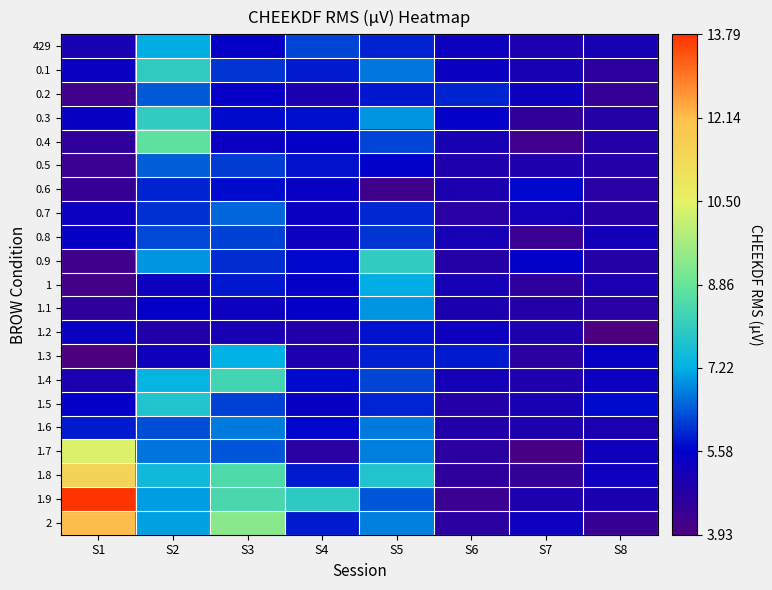

Reading left to right, extract all data points from this chart.

429: S1=5.1	S2=7.2	S3=5.5	S4=6.2	S5=5.9	S6=5.3	S7=4.9	S8=5.1
0.1: S1=5.4	S2=8.0	S3=6.1	S4=5.8	S5=6.7	S6=5.4	S7=5.1	S8=4.6
0.2: S1=4.2	S2=6.4	S3=5.5	S4=5.0	S5=5.8	S6=5.9	S7=5.3	S8=4.4
0.3: S1=5.5	S2=8.0	S3=5.7	S4=5.7	S5=7.0	S6=5.5	S7=4.5	S8=4.8
0.4: S1=4.6	S2=8.7	S3=5.4	S4=5.5	S5=6.2	S6=5.1	S7=4.2	S8=4.8
0.5: S1=4.4	S2=6.4	S3=6.1	S4=5.8	S5=5.6	S6=4.9	S7=4.9	S8=4.8
0.6: S1=4.4	S2=5.9	S3=5.7	S4=5.4	S5=4.2	S6=5.0	S7=5.7	S8=4.7
0.7: S1=5.3	S2=6.0	S3=6.5	S4=5.4	S5=5.9	S6=4.7	S7=5.2	S8=4.8
0.8: S1=5.5	S2=6.3	S3=6.2	S4=5.3	S5=6.1	S6=5.1	S7=4.4	S8=5.2
0.9: S1=4.2	S2=6.9	S3=6.0	S4=5.6	S5=8.0	S6=4.8	S7=5.6	S8=4.8
1: S1=4.1	S2=5.3	S3=5.8	S4=5.5	S5=7.2	S6=5.1	S7=4.6	S8=5.0
1.1: S1=4.6	S2=5.5	S3=5.3	S4=5.5	S5=7.0	S6=5.0	S7=4.8	S8=4.7
1.2: S1=5.4	S2=4.9	S3=5.1	S4=4.9	S5=5.7	S6=5.3	S7=5.0	S8=3.9
1.3: S1=3.9	S2=5.3	S3=7.2	S4=4.9	S5=5.9	S6=5.8	S7=4.7	S8=5.4
1.4: S1=5.0	S2=7.3	S3=8.3	S4=5.7	S5=6.2	S6=5.1	S7=4.9	S8=5.3
1.5: S1=5.5	S2=7.8	S3=6.2	S4=5.4	S5=5.9	S6=4.8	S7=5.1	S8=5.7
1.6: S1=5.8	S2=6.3	S3=6.7	S4=5.6	S5=6.7	S6=4.9	S7=5.0	S8=5.0
1.7: S1=10.4	S2=6.7	S3=6.4	S4=4.7	S5=6.7	S6=4.7	S7=4.1	S8=5.3
1.8: S1=11.4	S2=7.4	S3=8.5	S4=5.8	S5=7.7	S6=4.6	S7=4.5	S8=5.3
1.9: S1=13.8	S2=7.0	S3=8.4	S4=7.9	S5=6.4	S6=4.4	S7=5.0	S8=5.0
2: S1=12.2	S2=7.1	S3=9.3	S4=5.8	S5=6.8	S6=4.7	S7=5.3	S8=4.4